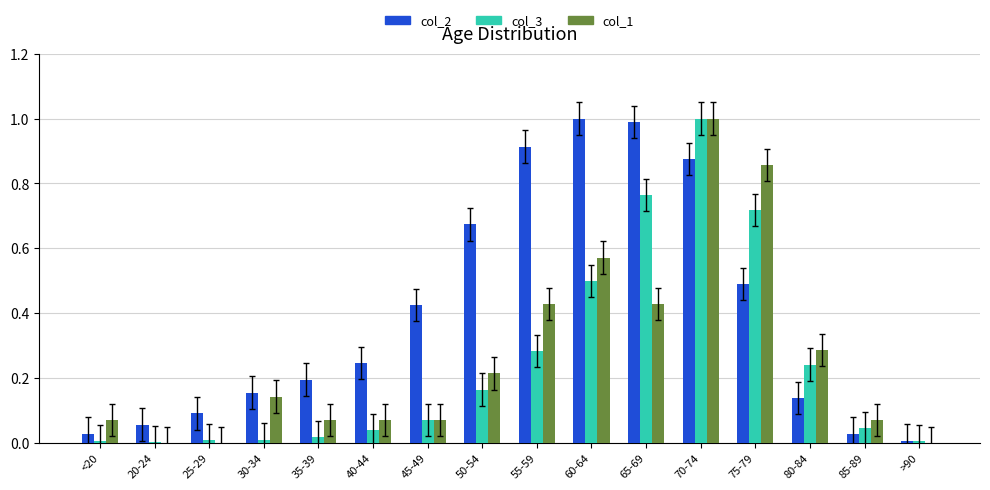

Are the bars grouped side by side (vs. stacked)?

Yes